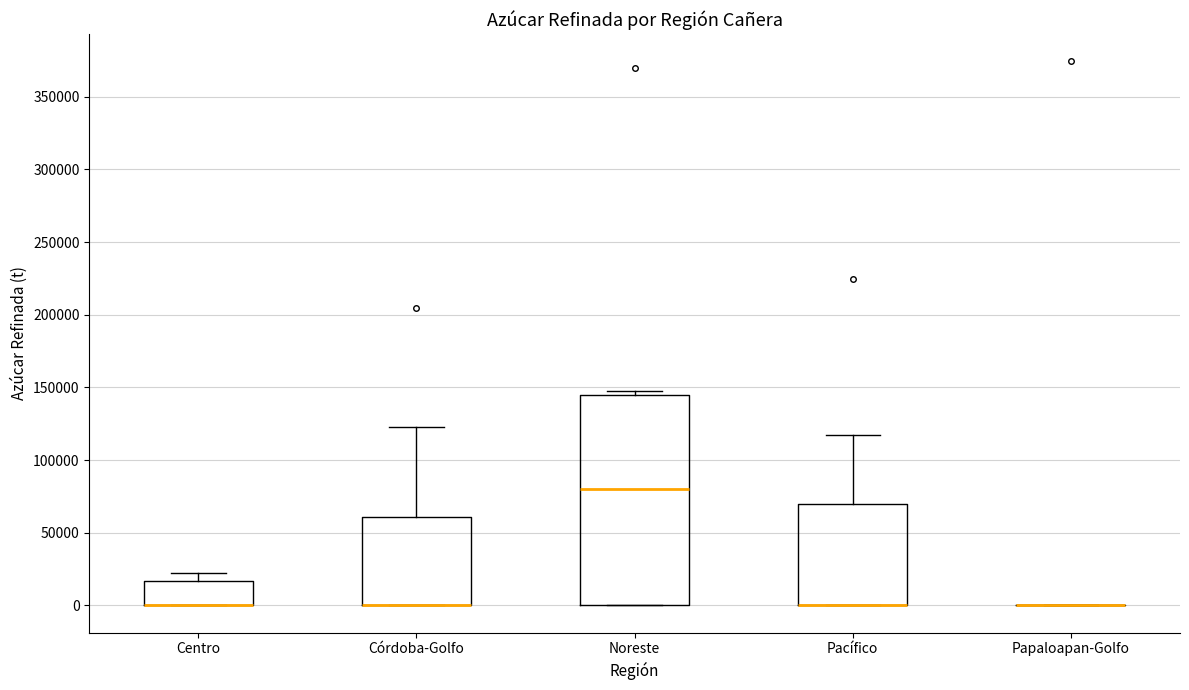

Where is the lower edge of the box for Pacífico on the y-axis? The values are not printed on the chart, so give them approximately, as read against the axis.

0